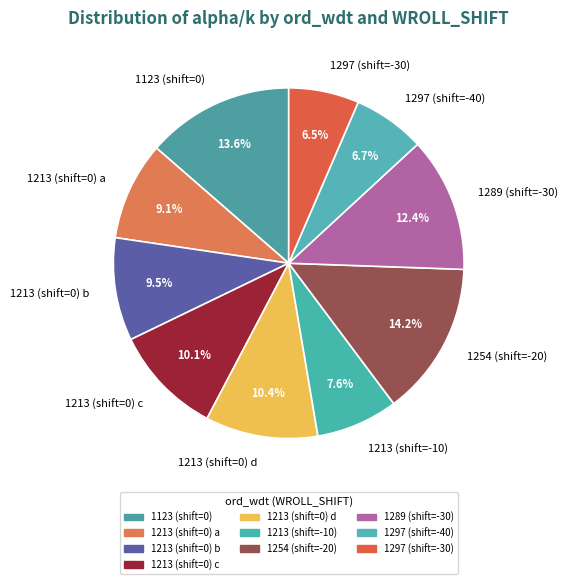

Which category has the biggest portion of the pie?

1254 (shift=-20)